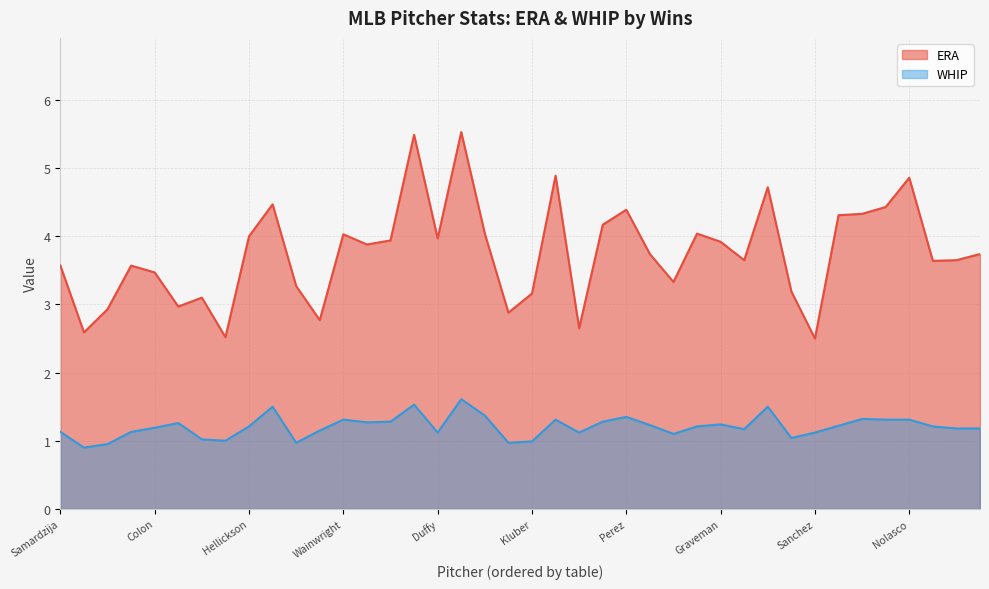

True or false: ERA and WHIP cross at least once.

False